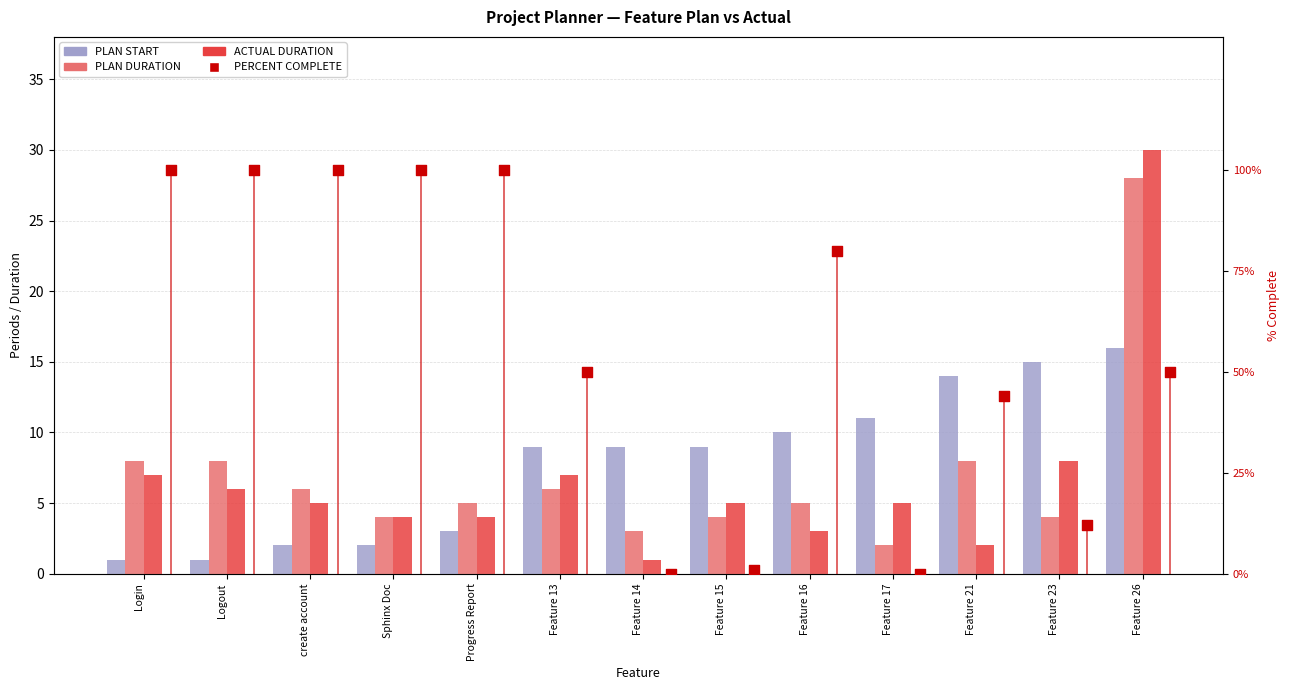

Which series contains the lowest Y value?

PERCENT COMPLETE